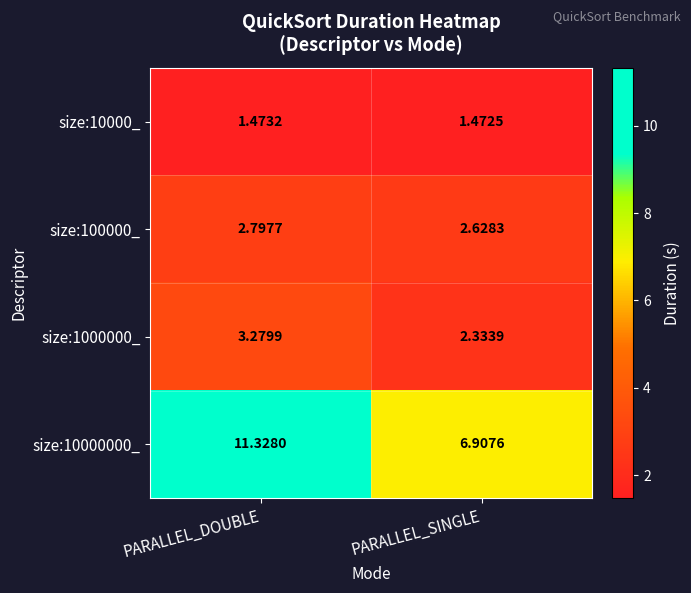

What is the greatest value displayed?

11.3